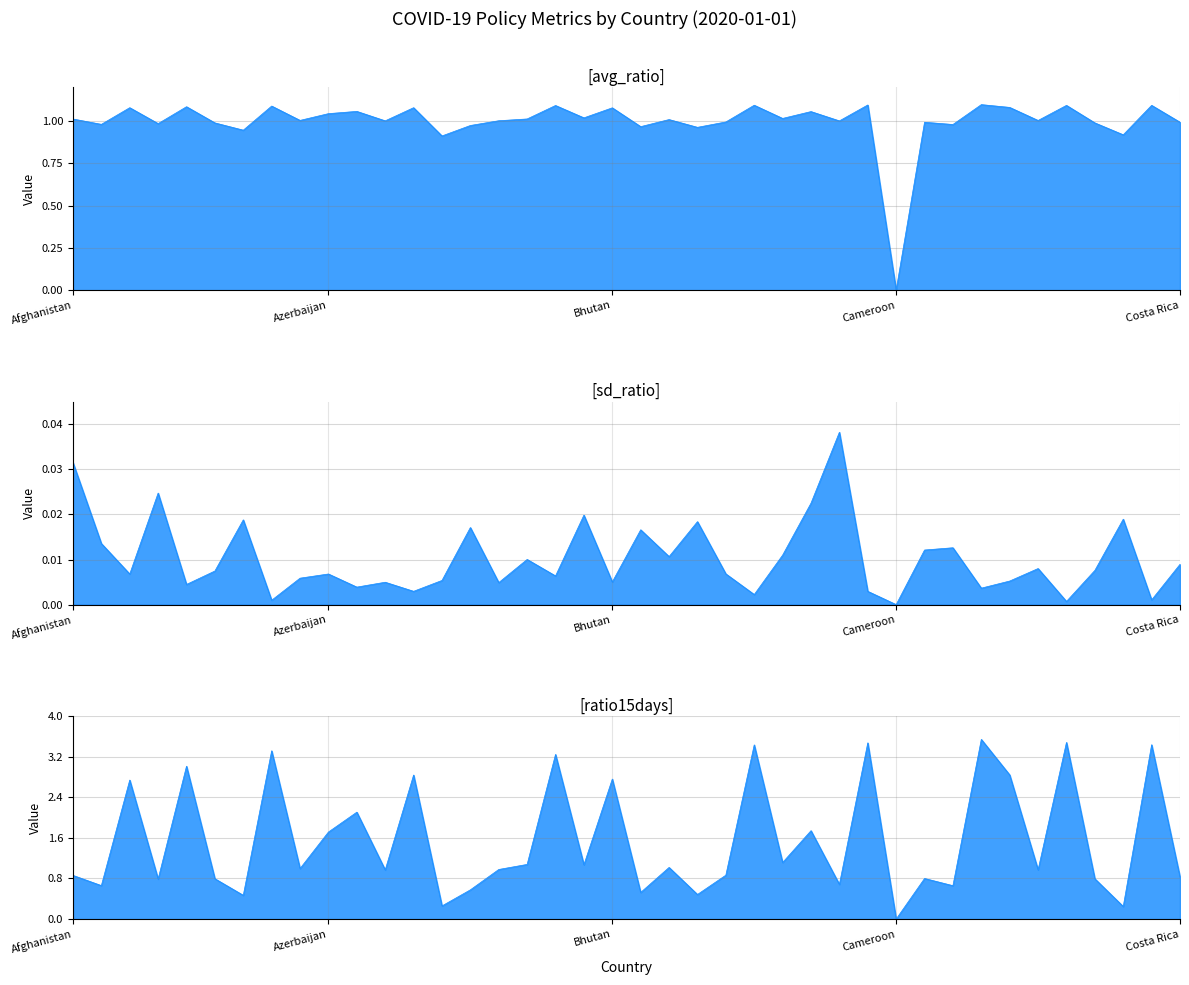

True or false: sd_ratio and ratio15days intersect in this chart.

False